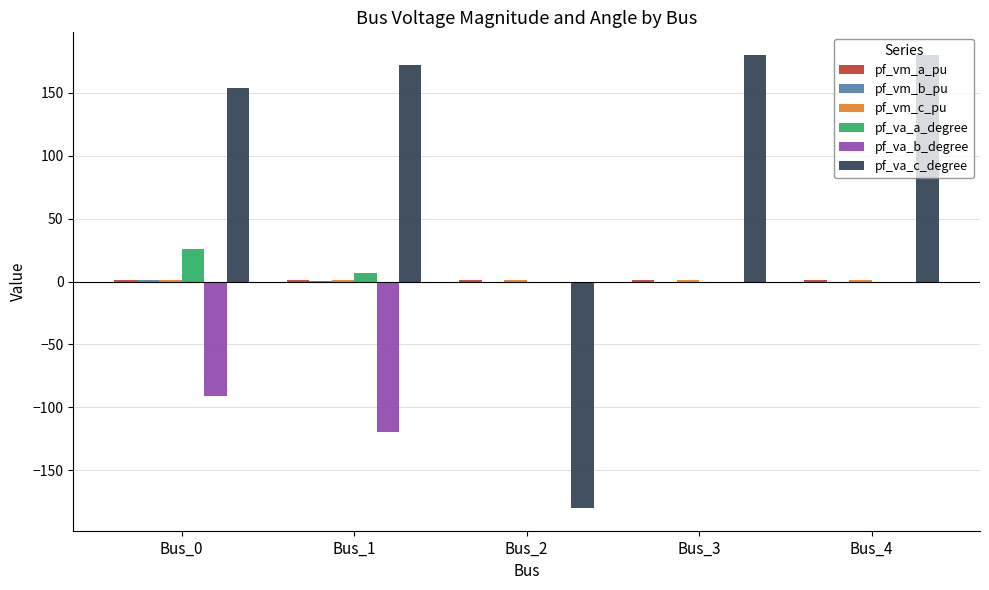

Are the bars grouped side by side (vs. stacked)?

Yes